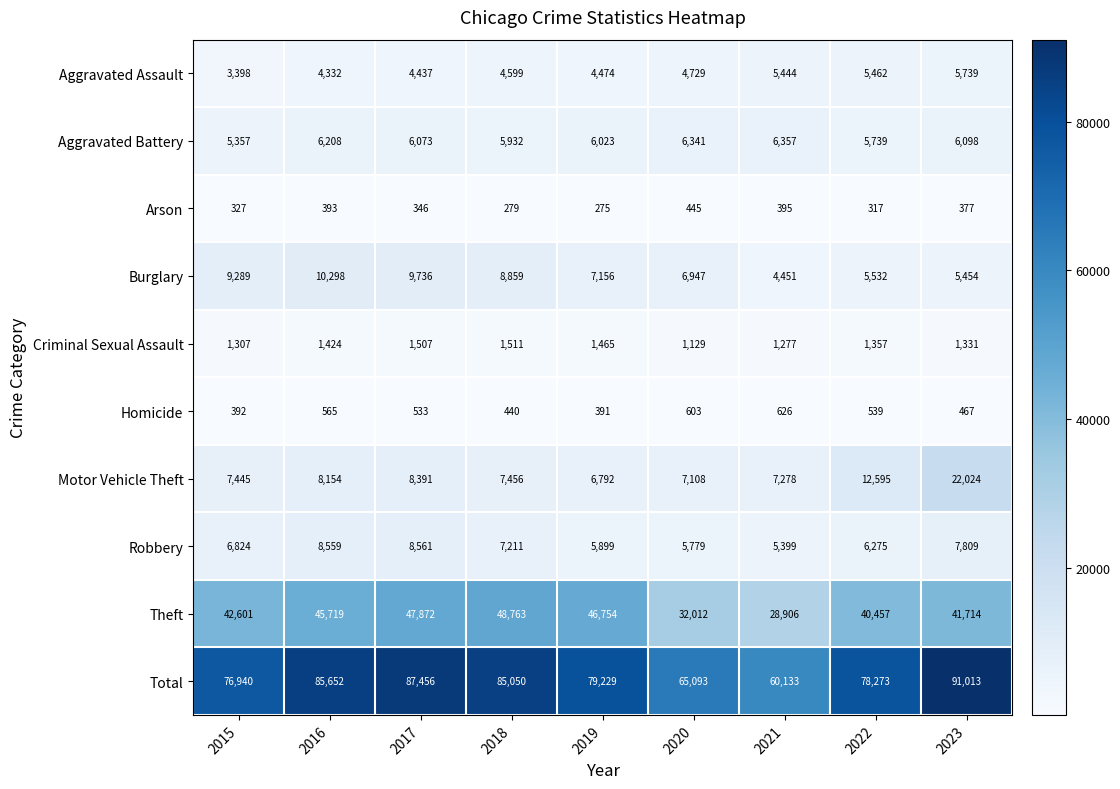

At how many categories does at least one series exceed 73417?

7